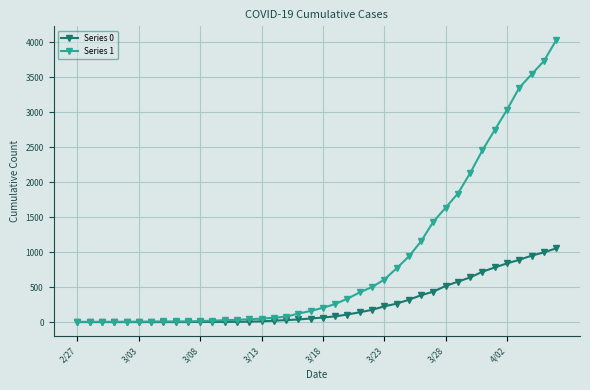

Does the chart display data point markers on the line(s)?

Yes